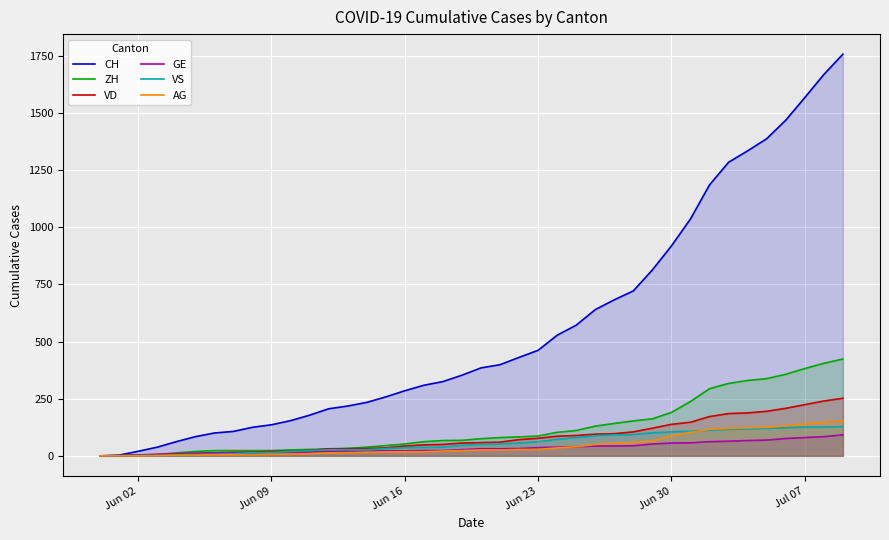

True or false: ZH and CH cross at least once.

False